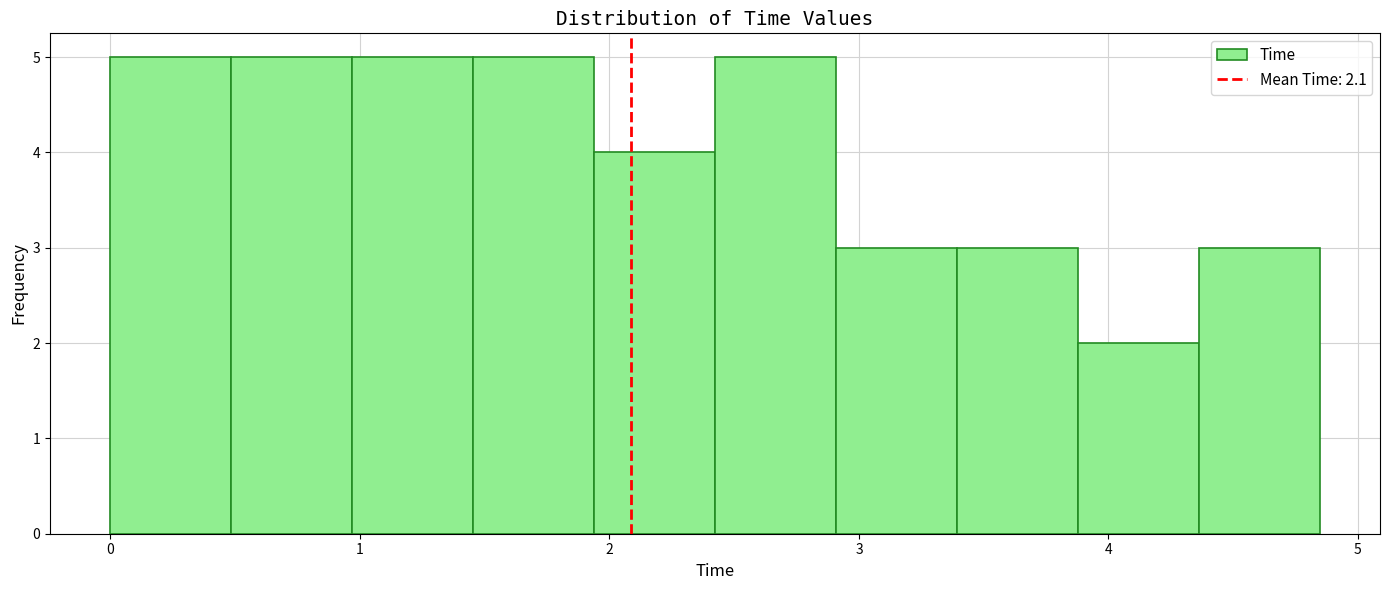

Reading left to right, list every bar in this chart as the range it spans on the x-axis followed by its height. Neither the bar edges nor the heights are printed on the chart, so give them approximately, as read against the axes.

0.0 to 0.5: 5
0.5 to 1.0: 5
1.0 to 1.5: 5
1.5 to 1.9: 5
1.9 to 2.4: 4
2.4 to 2.9: 5
2.9 to 3.4: 3
3.4 to 3.9: 3
3.9 to 4.4: 2
4.4 to 4.8: 3